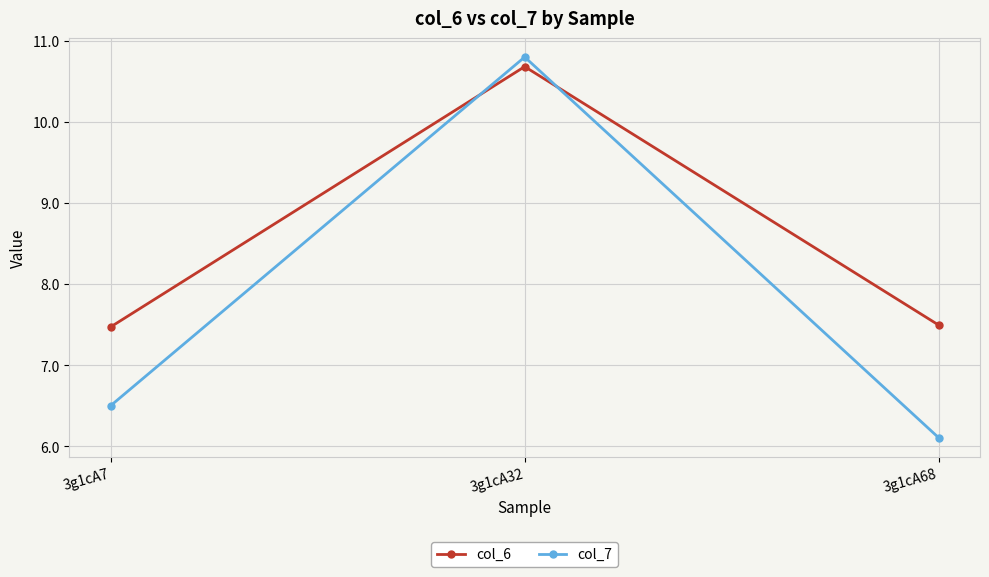

What is the value of the col_7 point at the 3rd from the left?

6.1